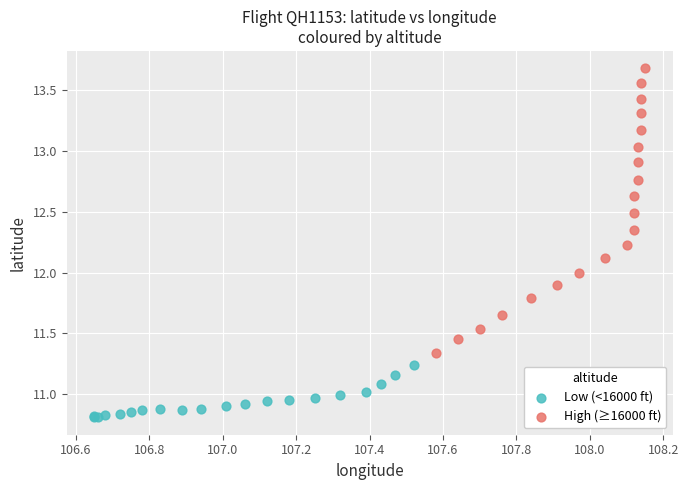

Which series has the widest spread of Y values?

High (≥16000 ft)